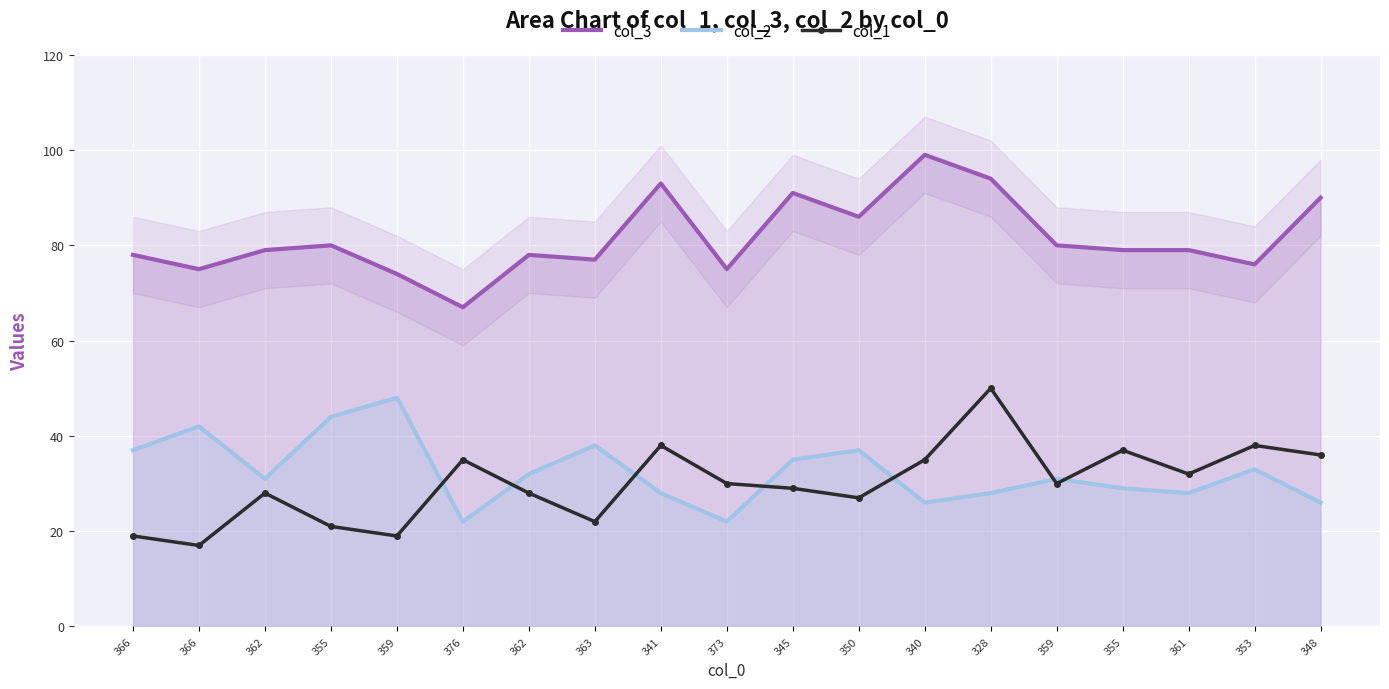

Which series has the largest total across all categories?

col_3